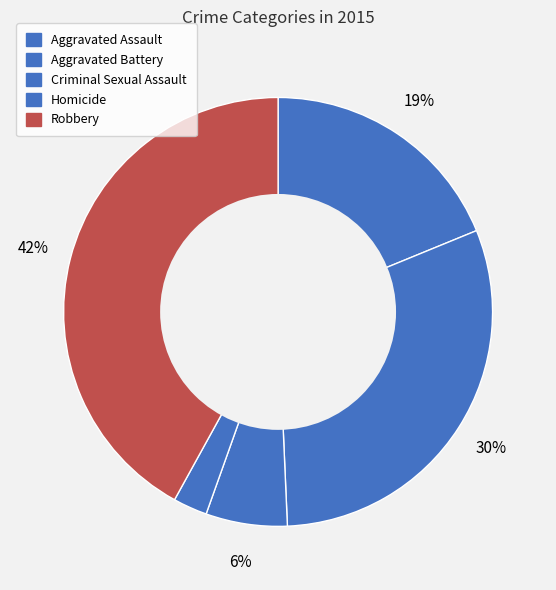

How many segments does this pie chart have?

5